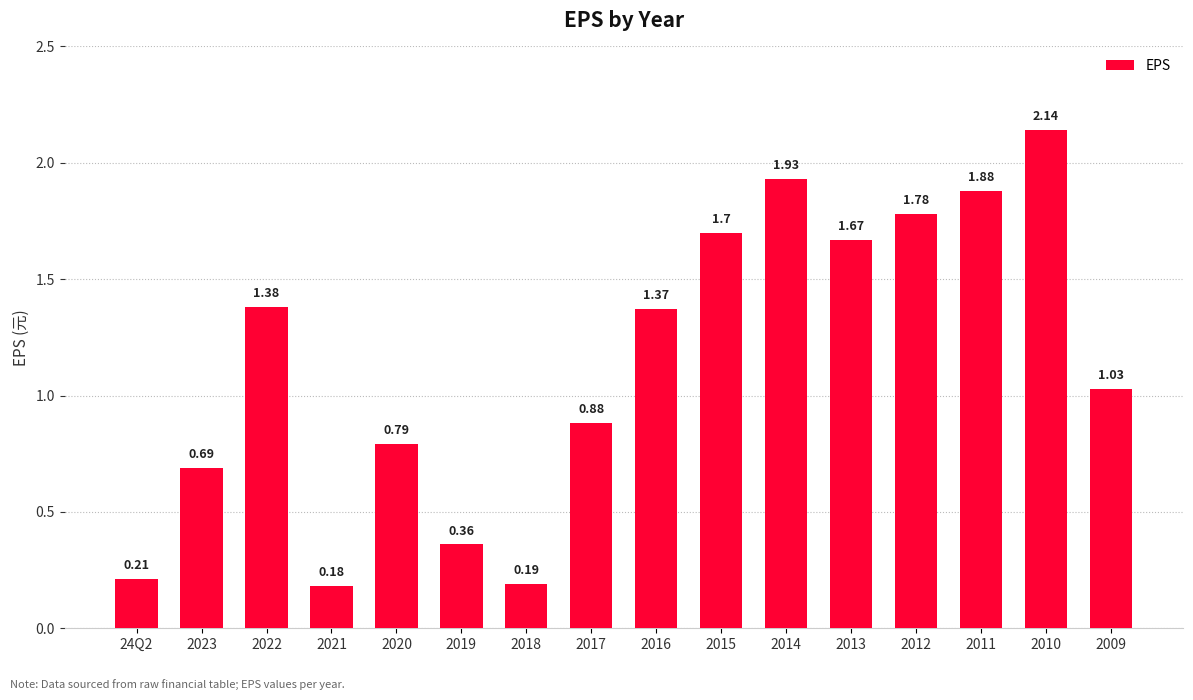

Approximately how many times larger is the value at 2022 compared to 2010?

0.6